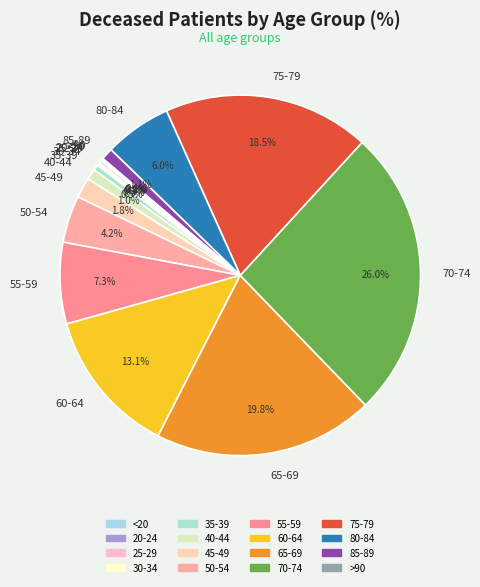

Which slice is the largest?

70-74